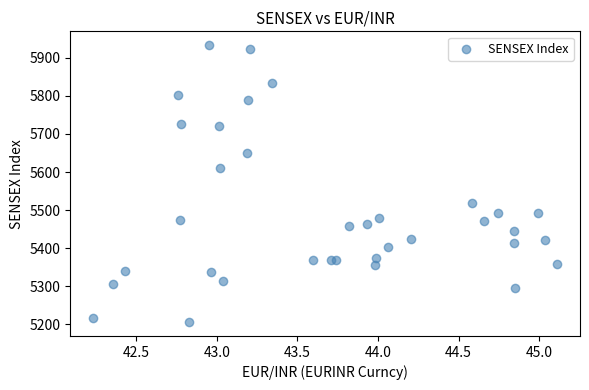

What is the range of X values (max minus min)?

2.9